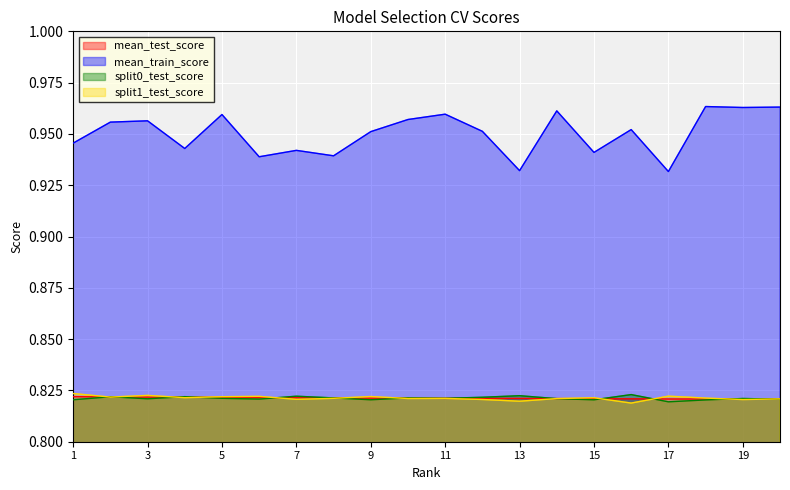

Rank the series at 19 from lowest to highest value.

split1_test_score, mean_test_score, split0_test_score, mean_train_score